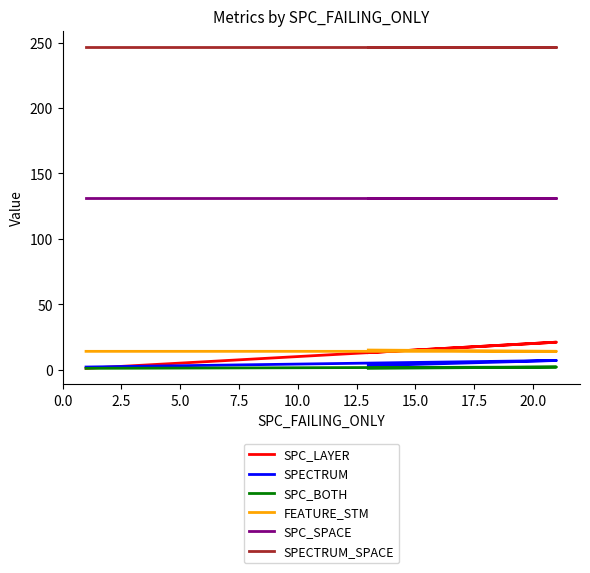

Reading left to right, transcribe all the data shown in this chart.

SPC_LAYER: 1	21	13
SPECTRUM: 2	7	3
SPC_BOTH: 1	2	1
FEATURE_STM: 14	14	15
SPC_SPACE: 131	131	131
SPECTRUM_SPACE: 247	247	247